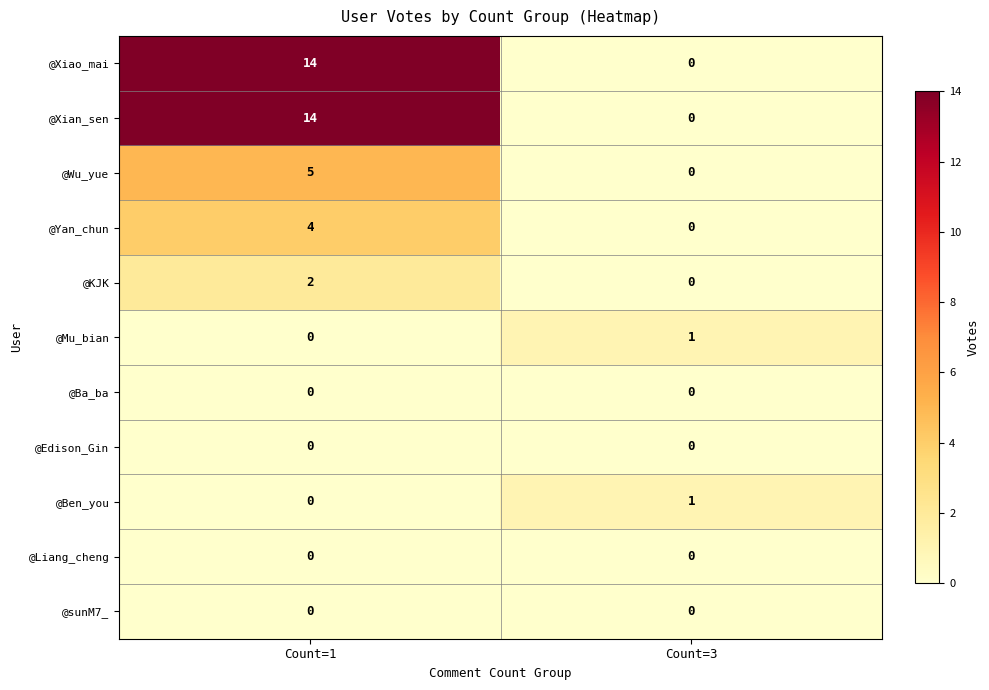

What is the total value across all series at Count=3?

2